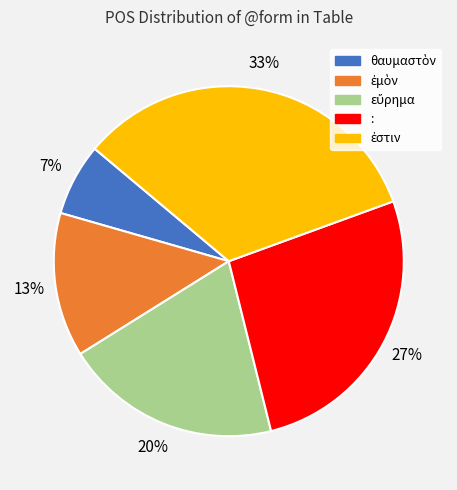

To the nearest percent, what portion does : represent?

27%